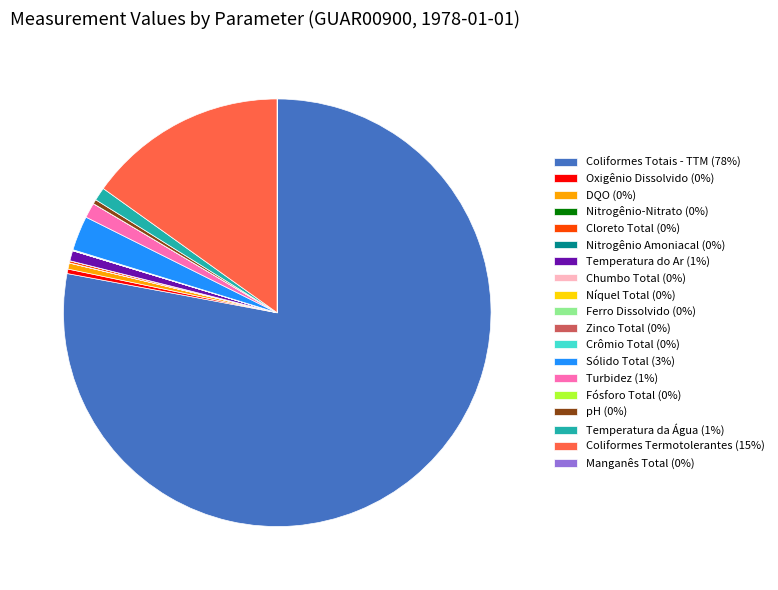

The Temperatura do Ar (1%) slice represents 11% of the pie. True or false?

False